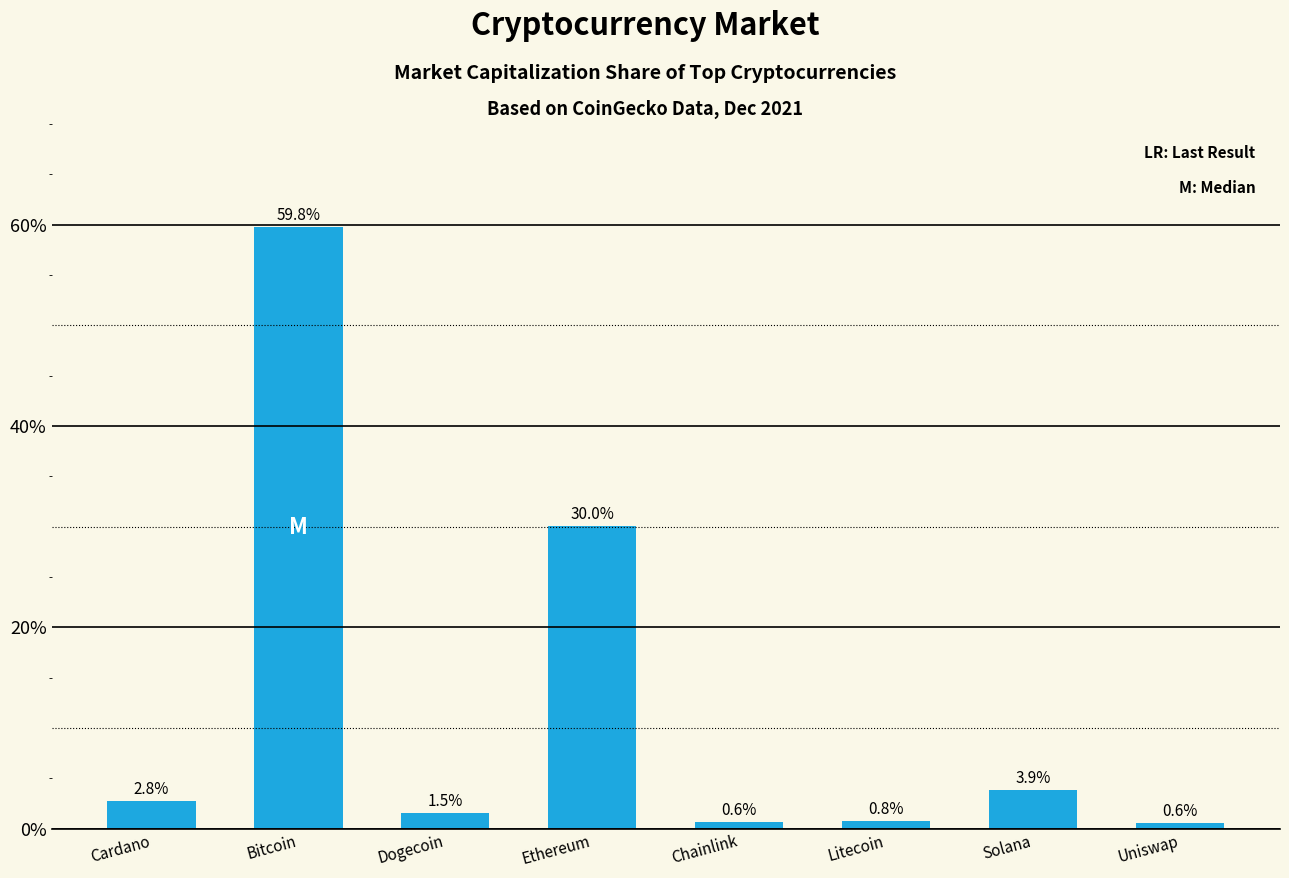

What is the minimum value shown in the chart?

0.6